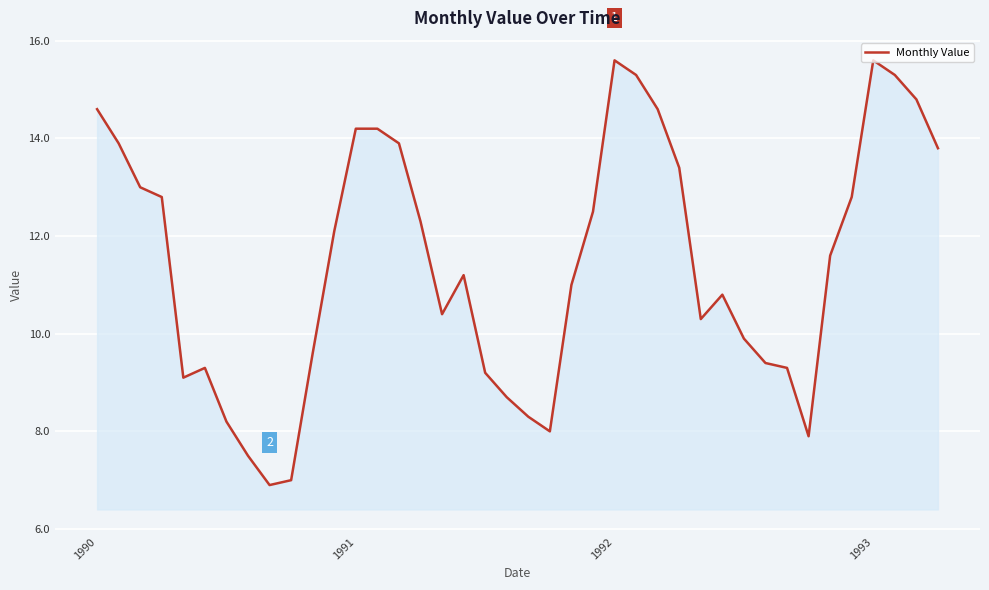

What is the maximum value shown in the chart?

15.6